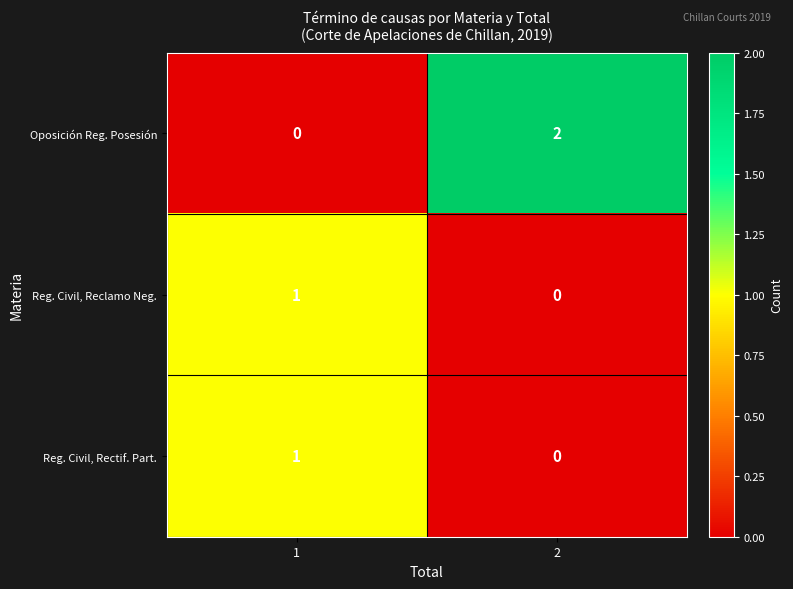

Which series changed the most between 1 and 2?

Oposición Reg. Posesión